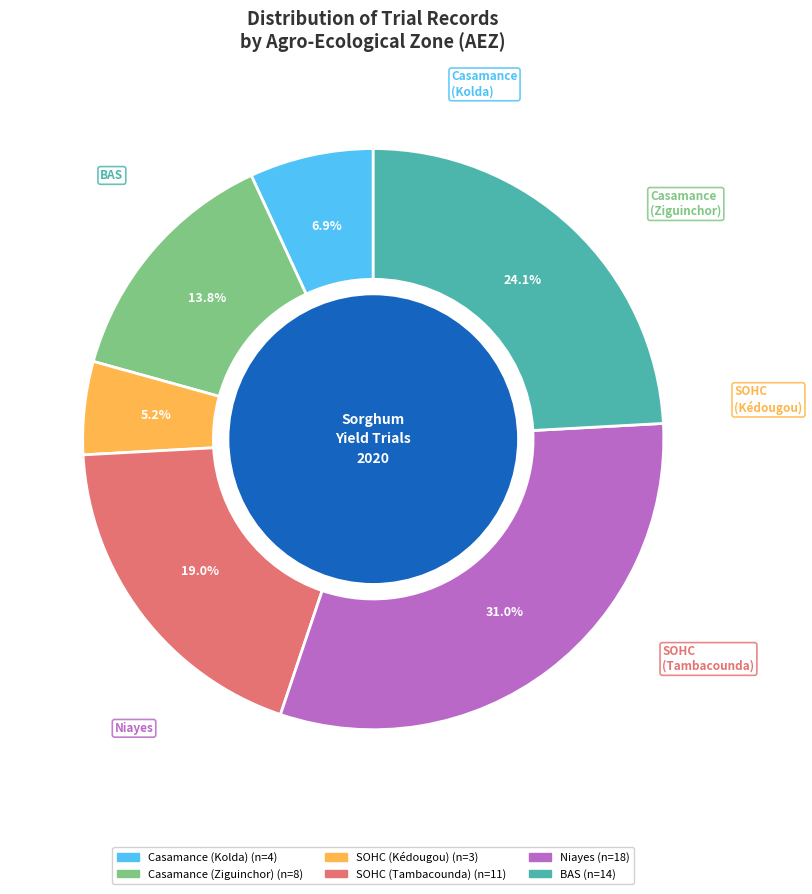

What is the smallest slice in the pie chart?

SOHC (Kédougou)